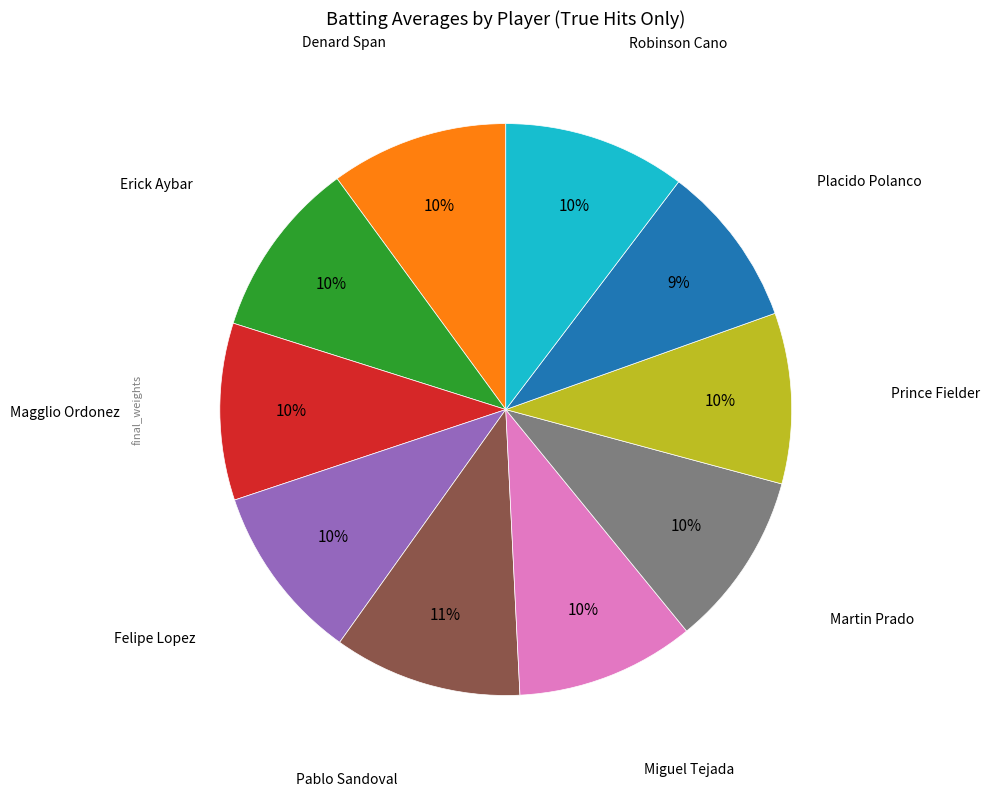

To the nearest percent, what is the average slice percentage?

10%